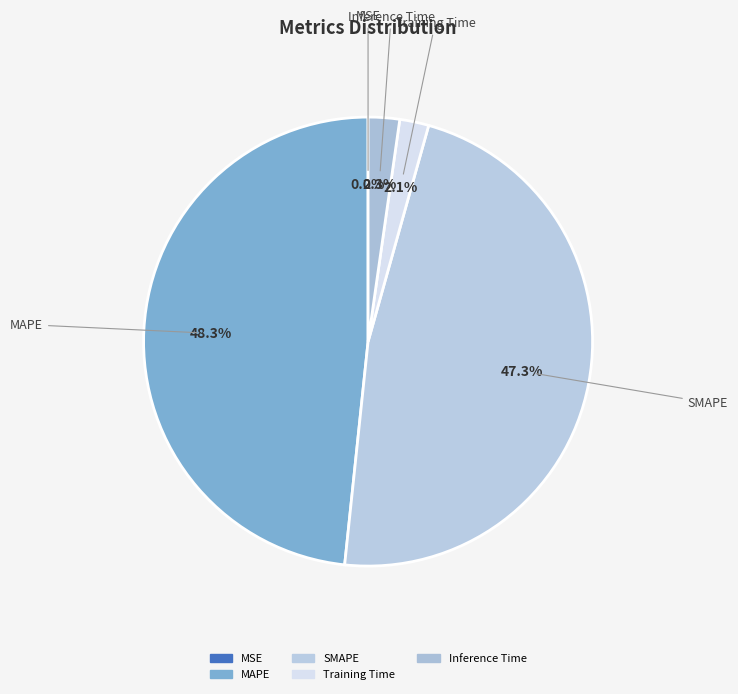

What percentage is the MAPE slice, to the nearest percent?

48%